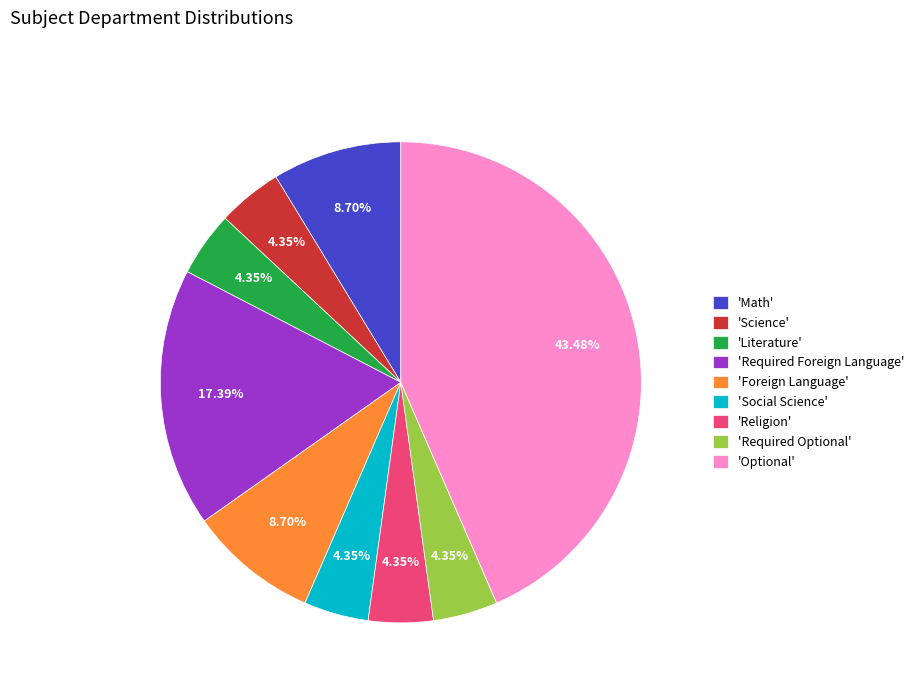

Combined, do 'Required Foreign Language' and 'Religion' account for over 50%?

No